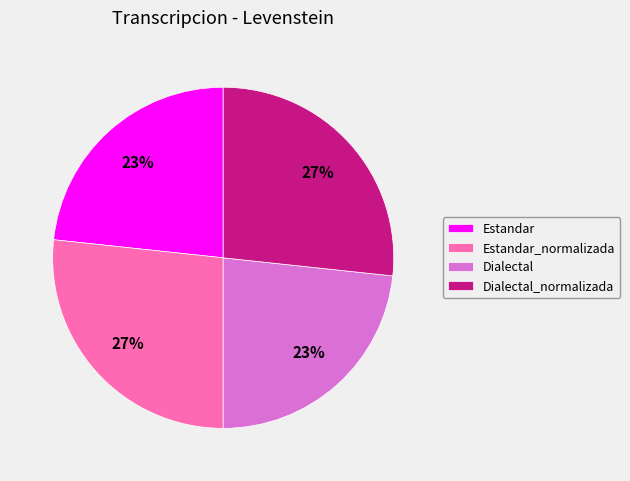

To the nearest percent, what portion does Dialectal_normalizada represent?

27%